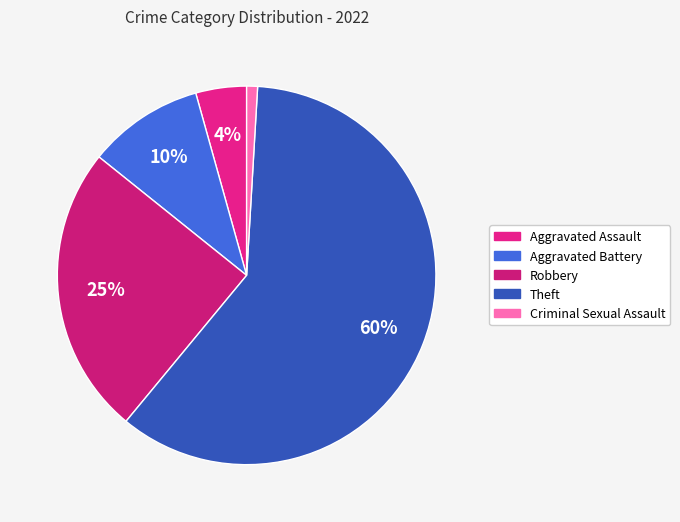

Does Theft represent more than half of the total?

Yes